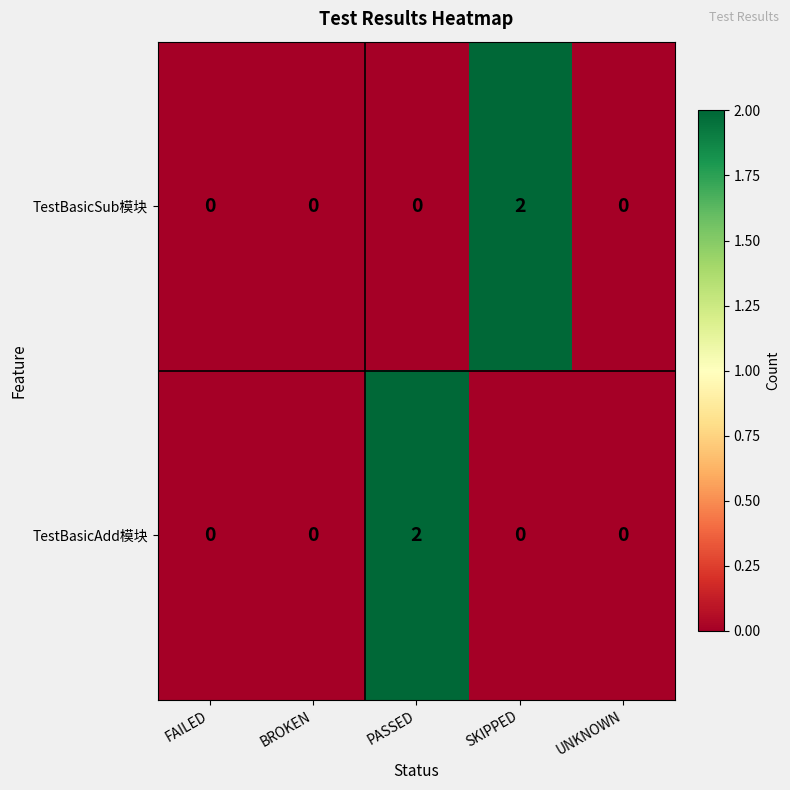

How many values in TestBasicAdd模块 are above zero?

1